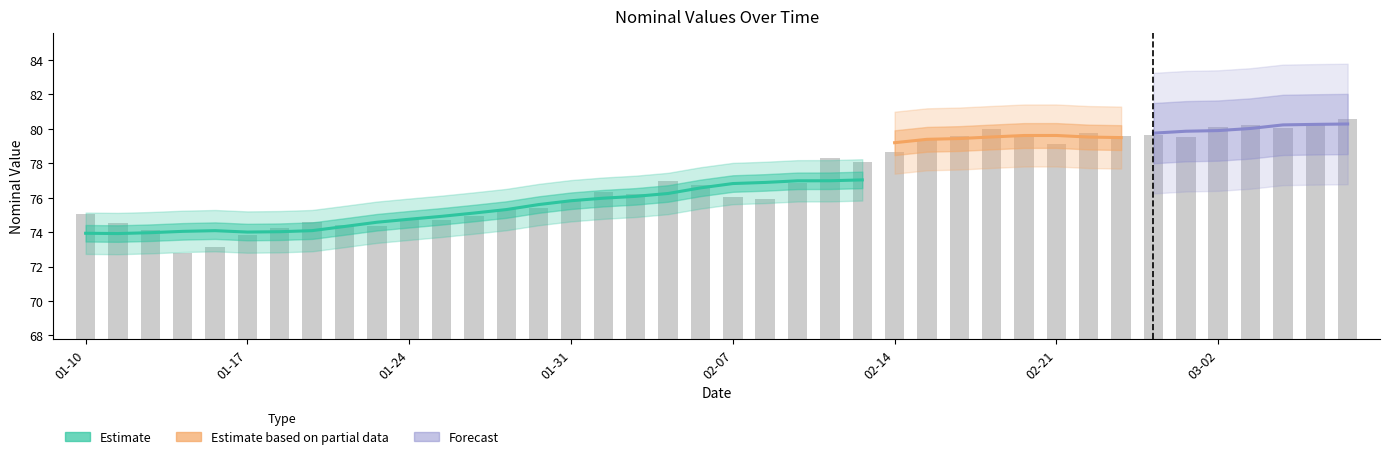

What is the ratio of the value at 2023-01-14 to the value at 2023-02-11?

0.9